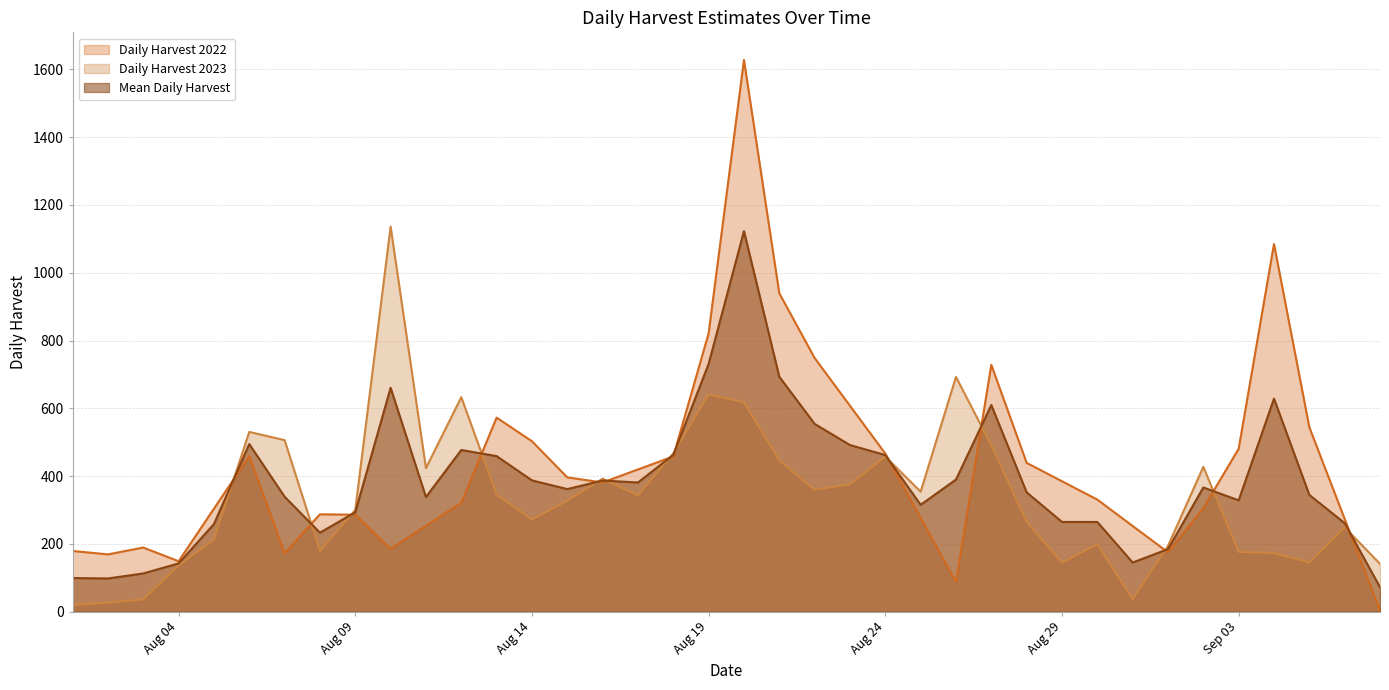

What is the total value across all series at Aug 14?

1162.4